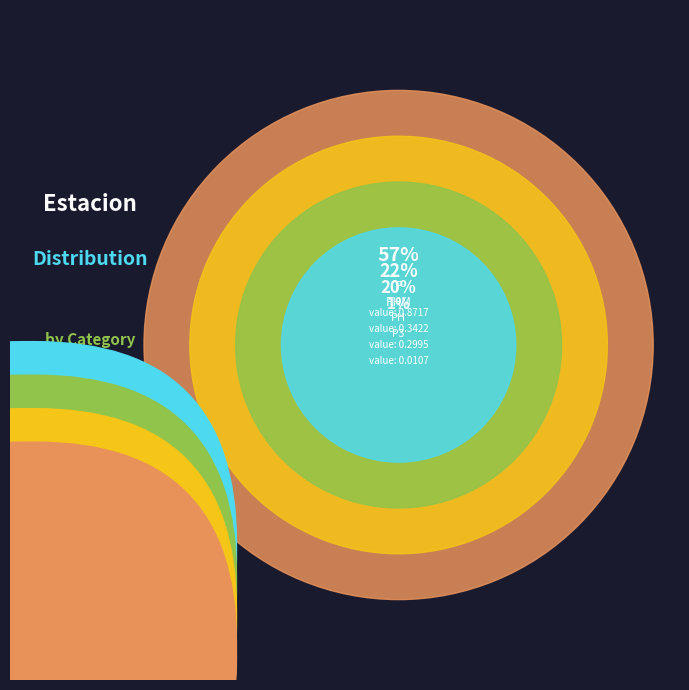

True or false: P3 accounts for 1% of the total.

True